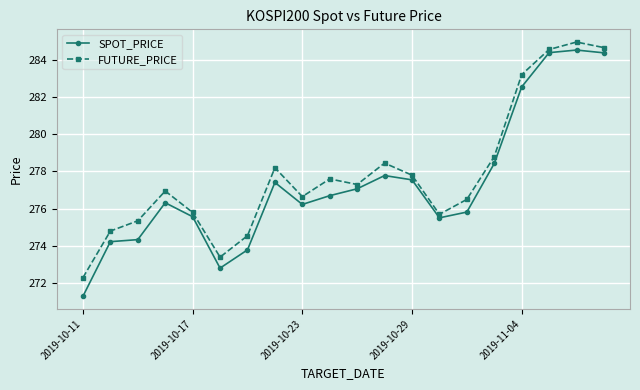

True or false: SPOT_PRICE has more than 1 interior local peaks.

True